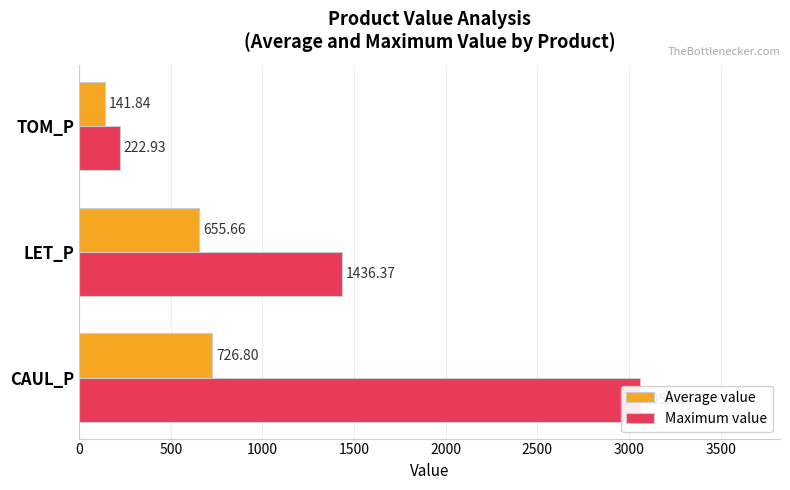

Is the value of Maximum value at LET_P greater than the value of Average value at LET_P?

Yes